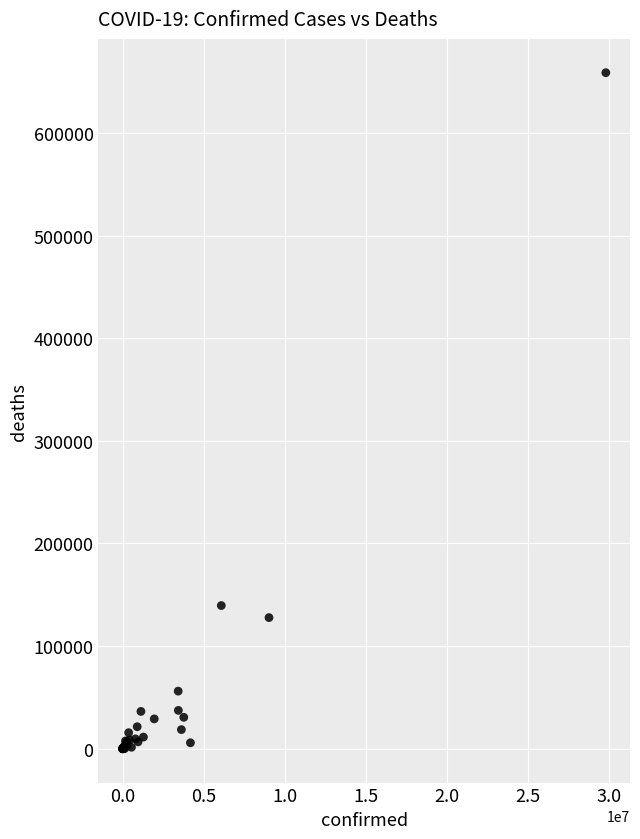

What Y value in the scatter plot is closest to 329300?

139531